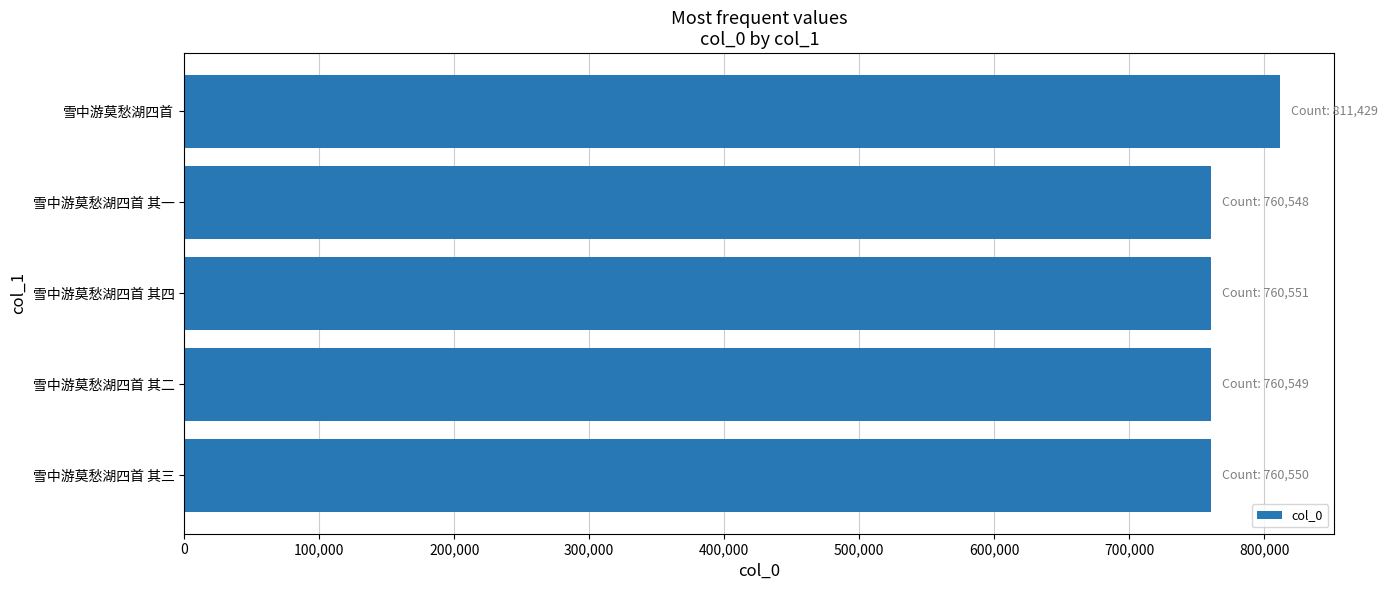

Where is the data nearest to the value 785988?

雪中游莫愁湖四首 其四